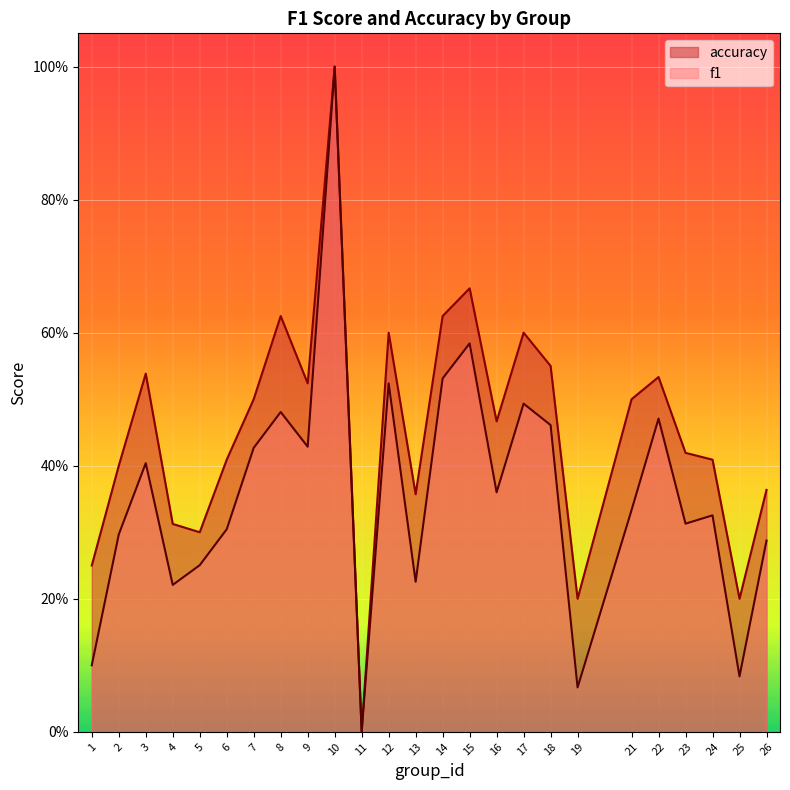

True or false: f1 and accuracy cross at least once.

False